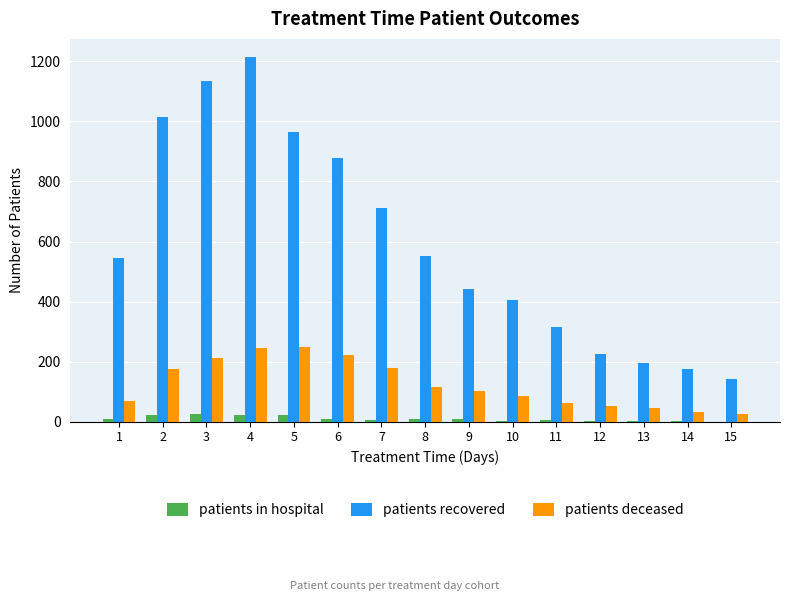

What is the total value across all series at 13?

245